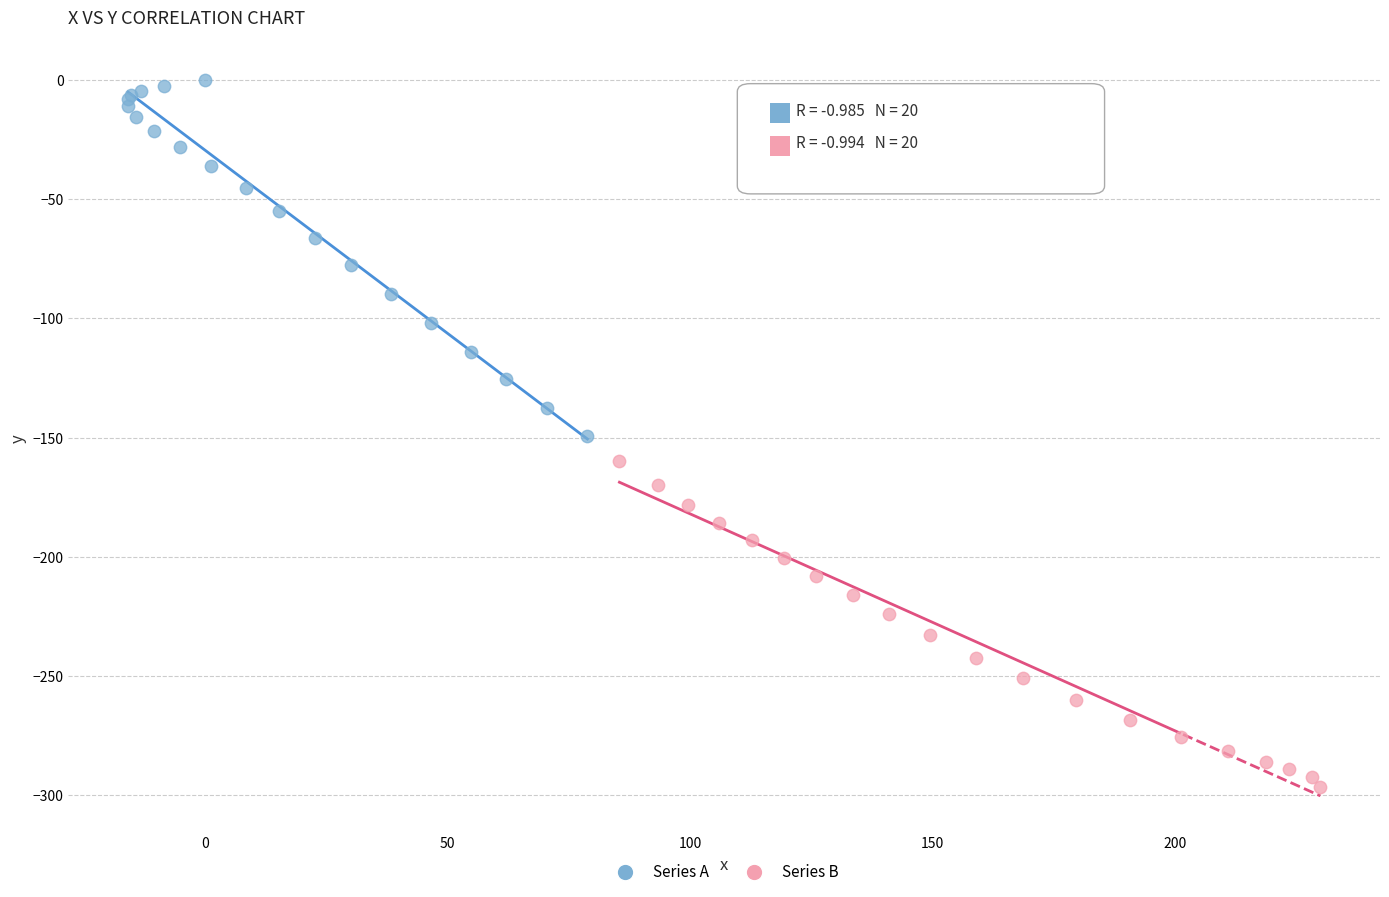

Which series reaches the minimum Y coordinate?

Series B